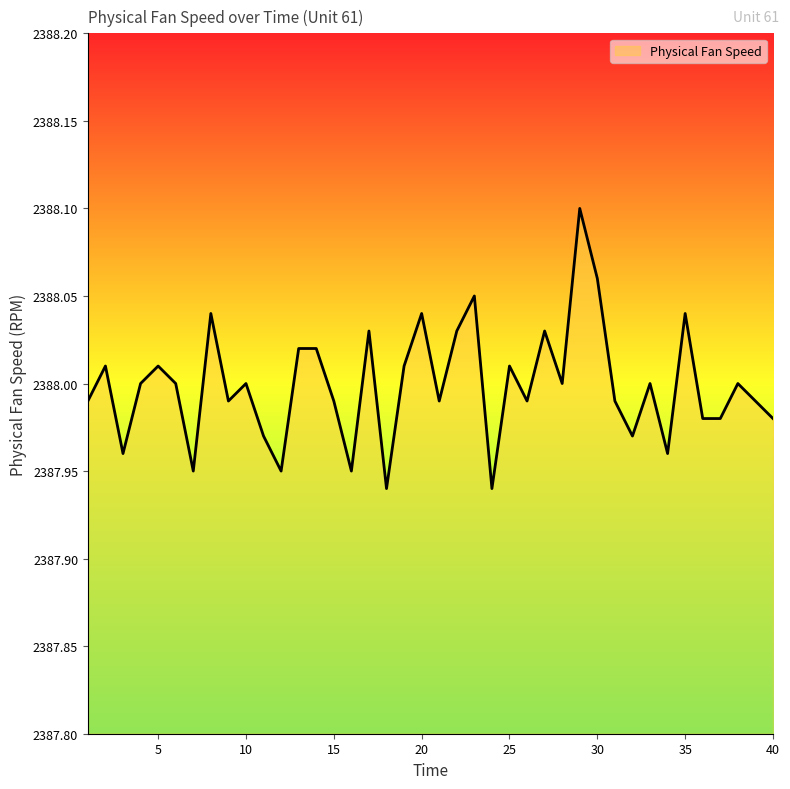

How many categories are shown in the chart?

40